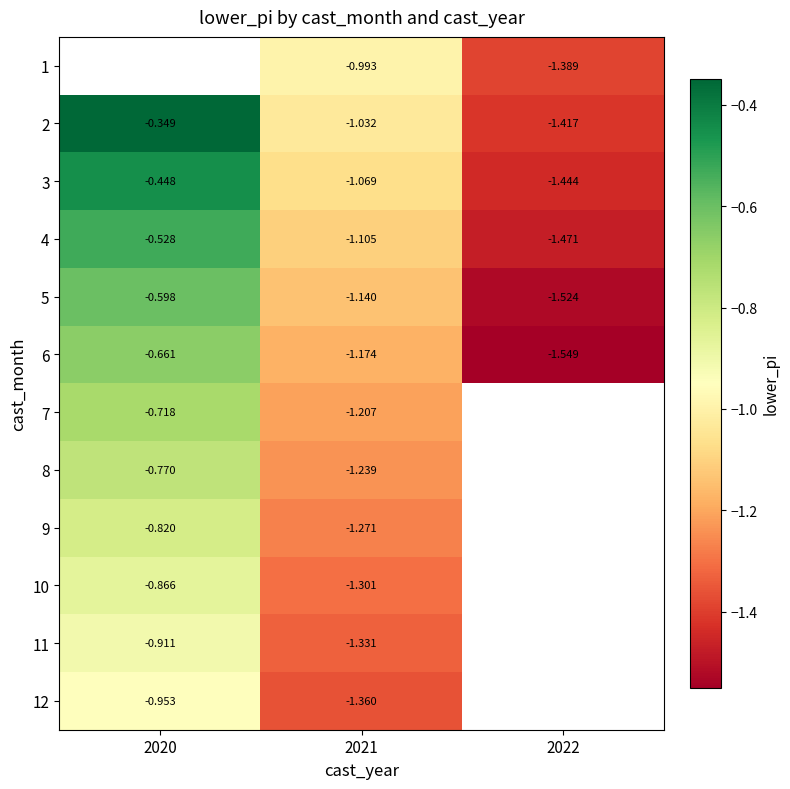

How many data points in 5 are above -1?

1